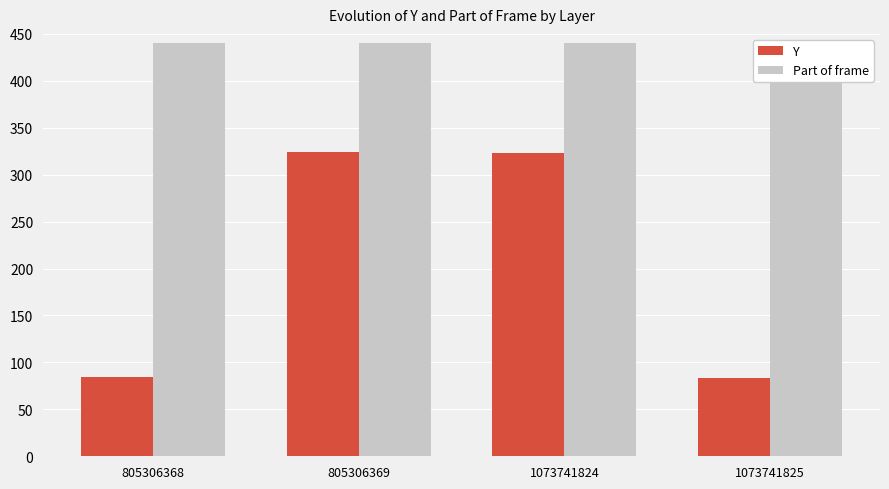

What is the value of the Y bar at the 2nd from the left?

324